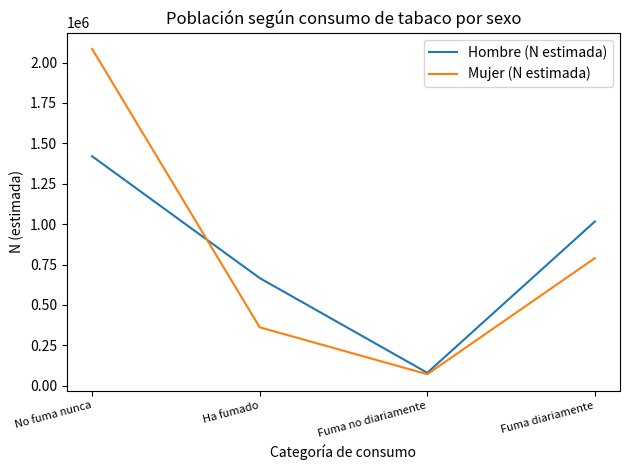

Rank the series at Ha fumado from highest to lowest value.

Hombre (N estimada), Mujer (N estimada)